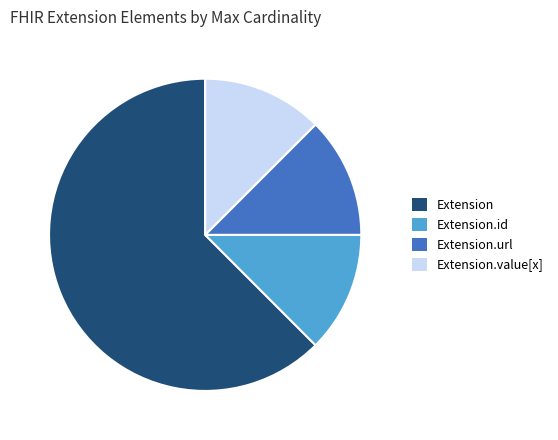

True or false: Extension.value[x] accounts for 21% of the total.

False